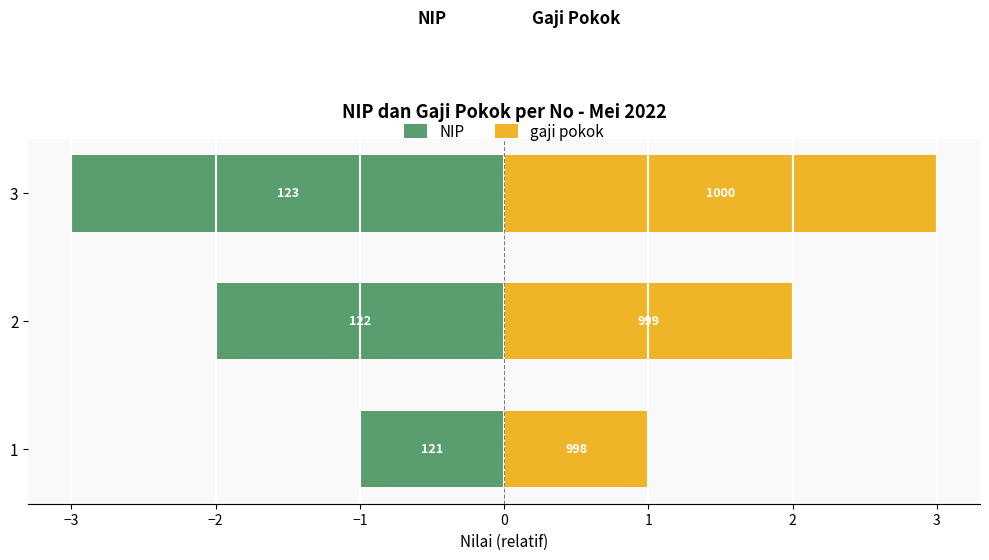

Reading right to left, what are all the values shown in this chart?

NIP: -3	-2	-1
gaji pokok: 3	2	1